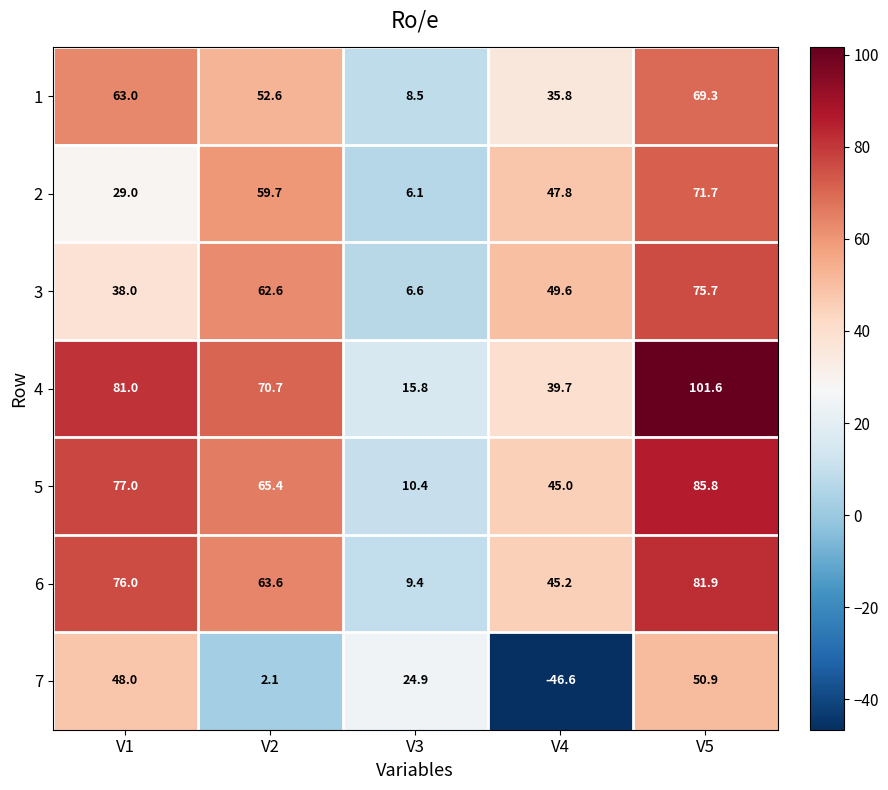

At which category does the chart reach its minimum across all series?

V4